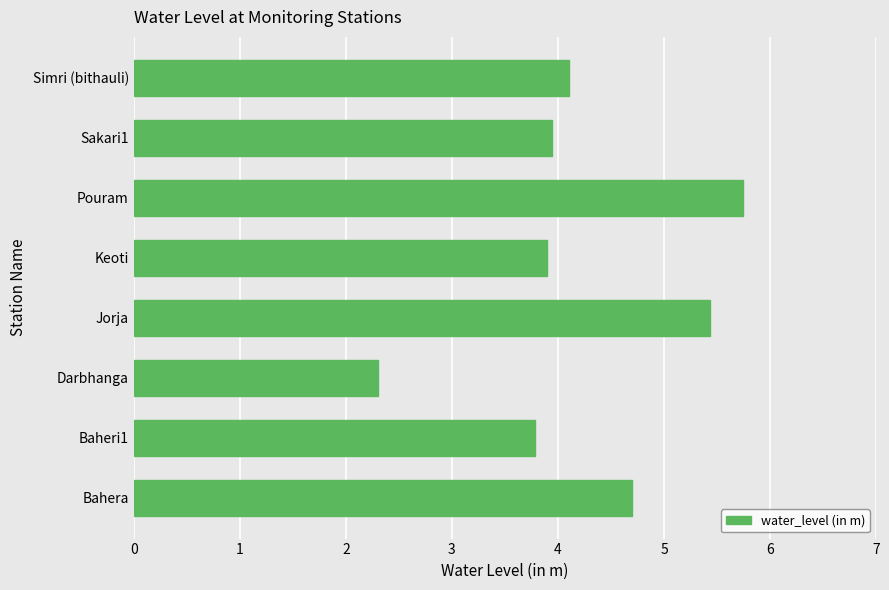

Reading top to bottom, transcribe all the data shown in this chart.

Simri (bithauli)=4.1	Sakari1=3.9	Pouram=5.7	Keoti=3.9	Jorja=5.4	Darbhanga=2.3	Baheri1=3.8	Bahera=4.7